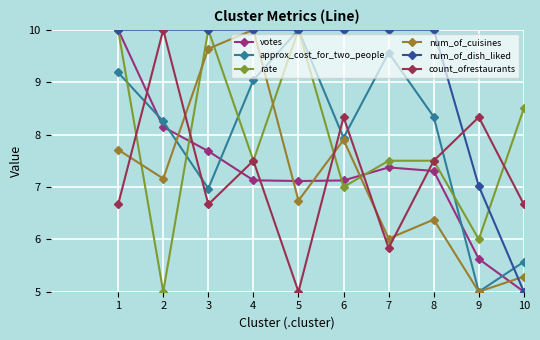

What is the value of the rate point at the 3rd from the left?

10.0